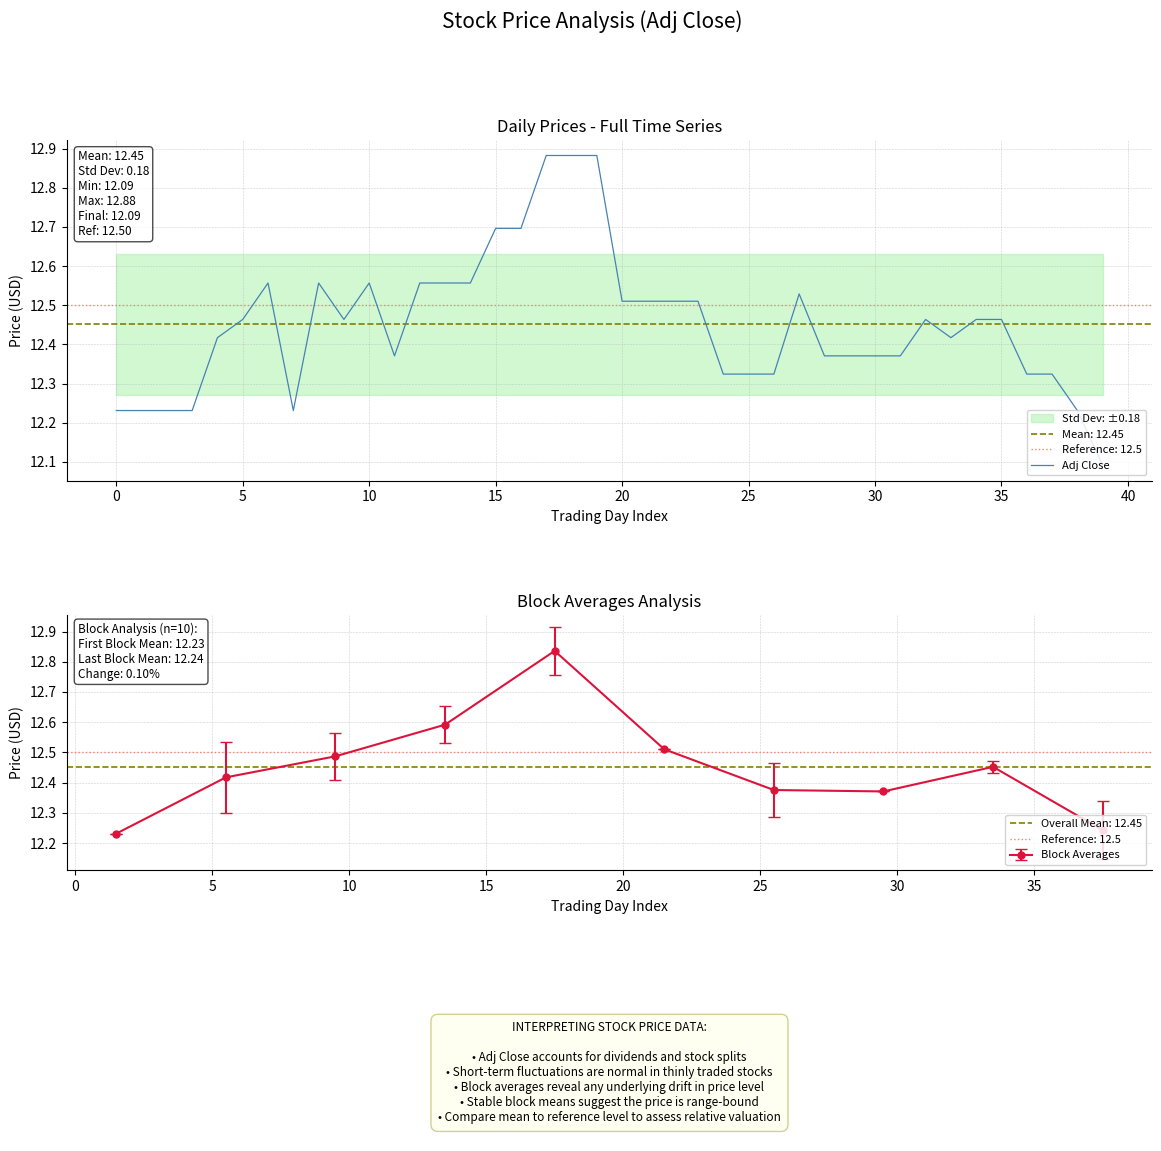

How many points are higher than both their immediate neighbors (excluding endpoints)?

5